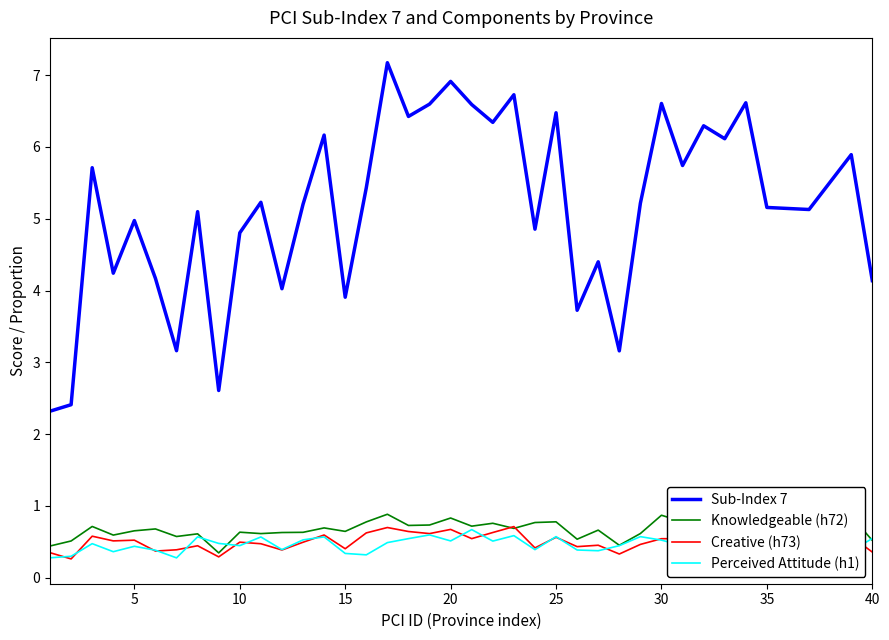

What is the greatest value displayed?

7.2